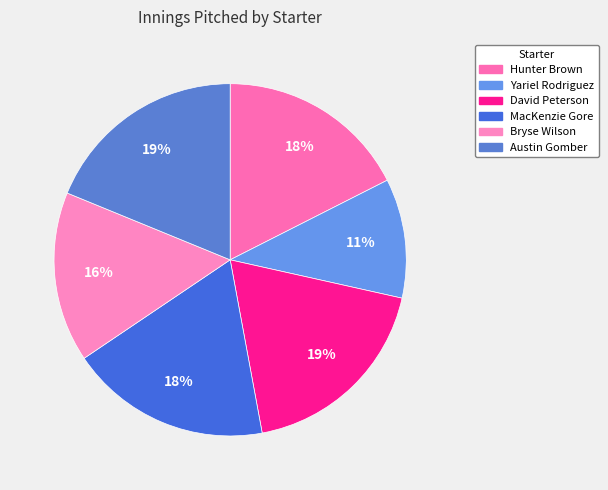

How many segments does this pie chart have?

6